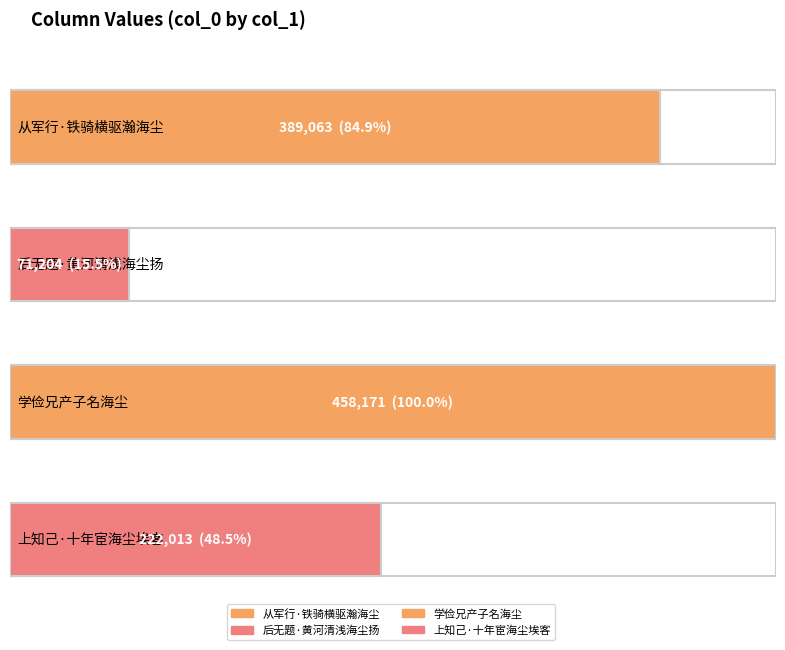

Rank the categories by value from lowest to highest.

后无题·黄河清浅海尘扬, 上知己·十年宦海尘埃客, 从军行·铁骑横驱瀚海尘, 学俭兄产子名海尘